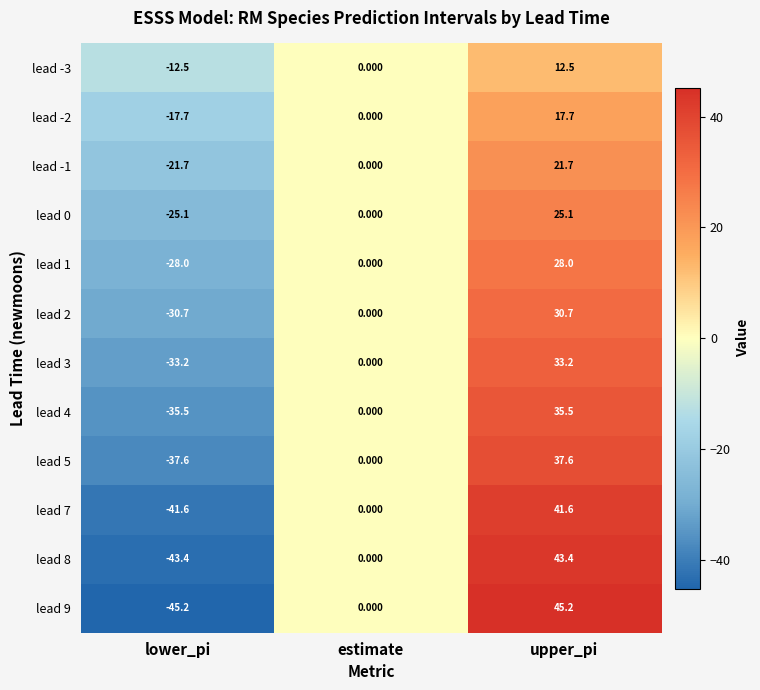

At upper_pi, list the series in order from largest to smallest.

lead 9, lead 8, lead 7, lead 5, lead 4, lead 3, lead 2, lead 1, lead 0, lead -1, lead -2, lead -3